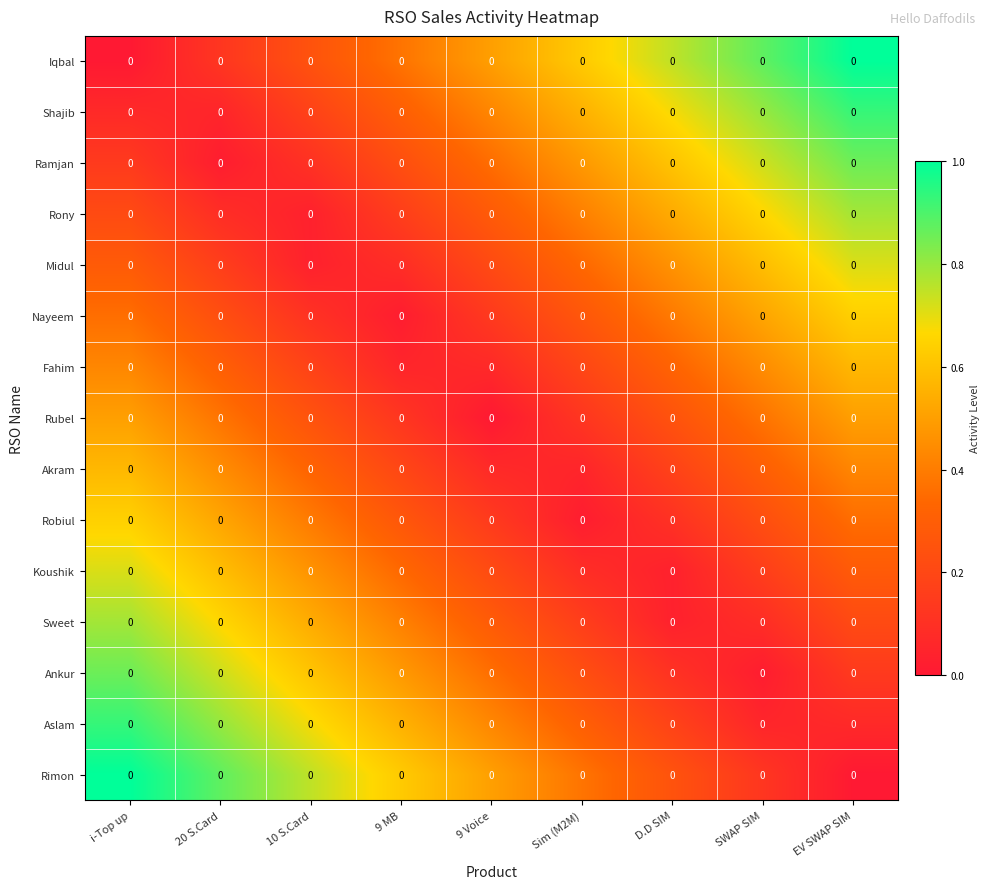

What is the sum of the Iqbal values at D.D SIM and SWAP SIM?

1.6